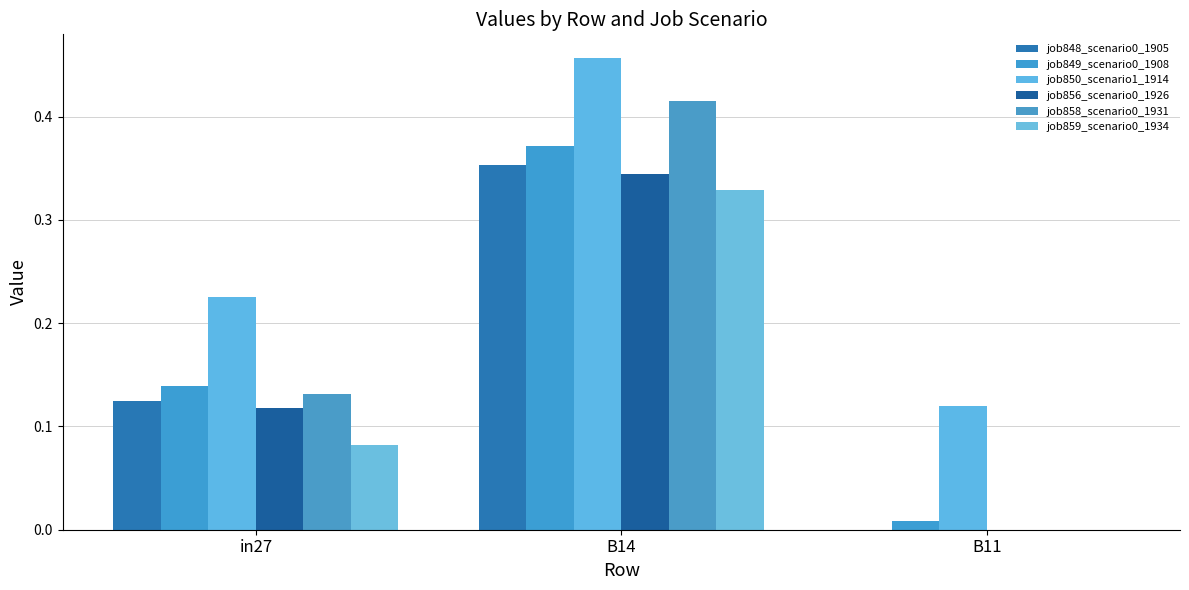

How many data points does each series have?

3